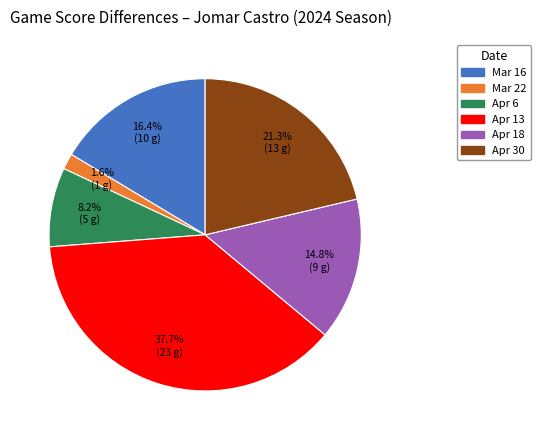

Between Apr 18 and Apr 30, which is larger?

Apr 30